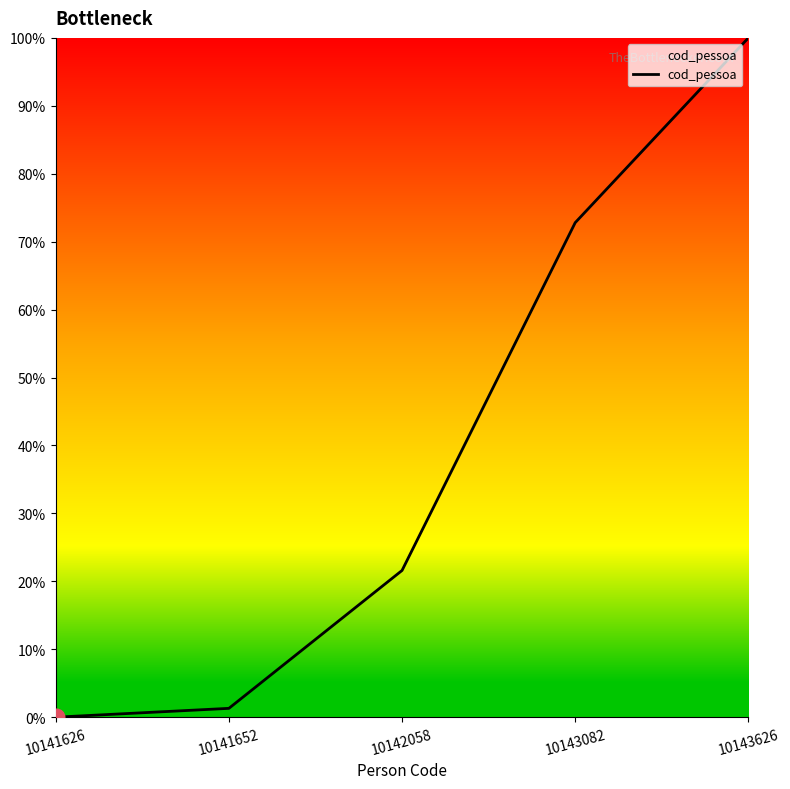

The chart shows a value of -32.1 at 10141626. True or false?

False